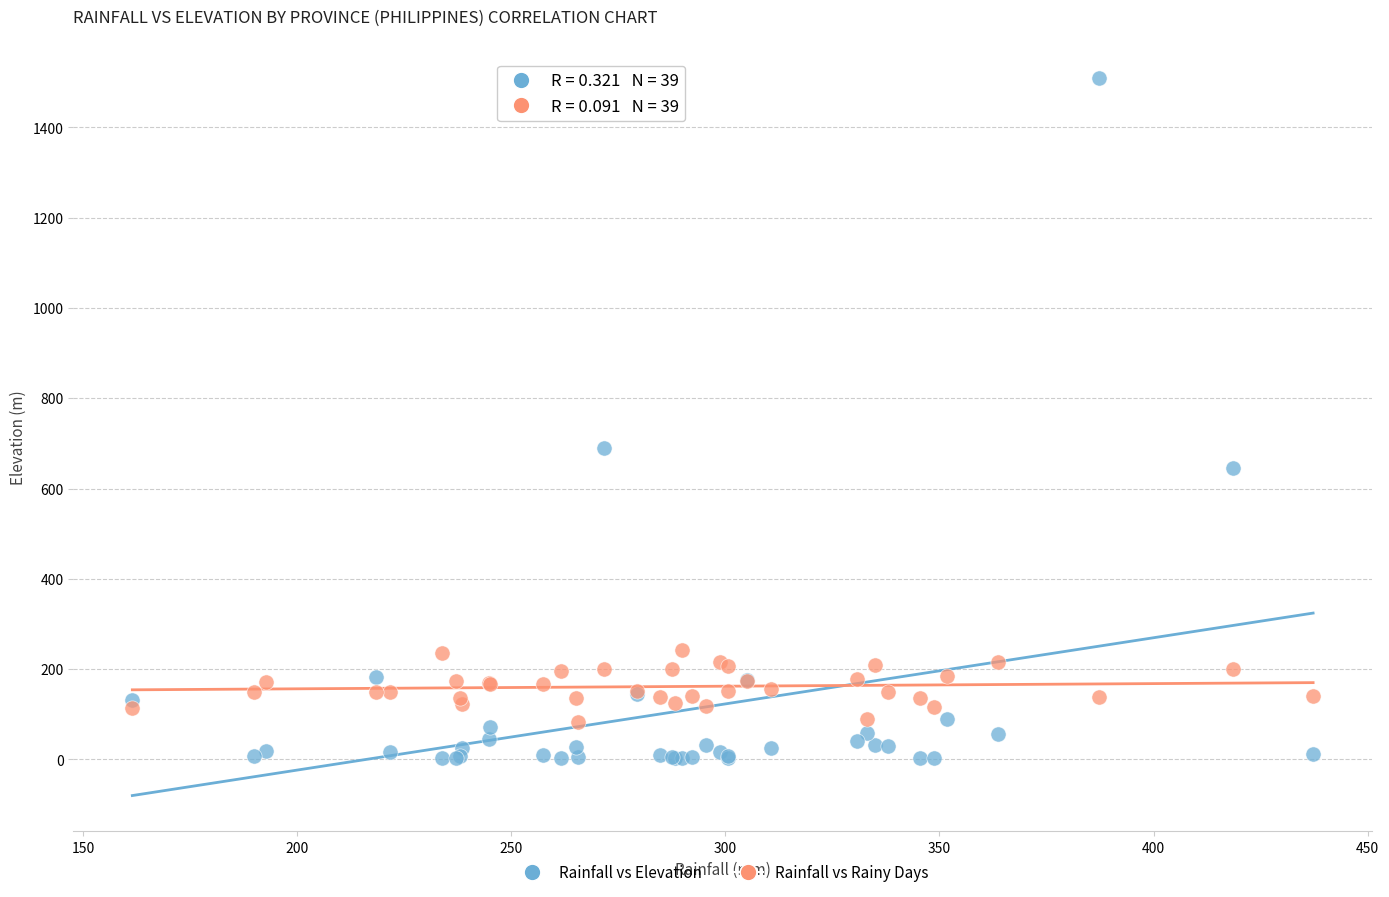

In the Rainfall vs Elevation series, what Y value is closest to 756?

689.5